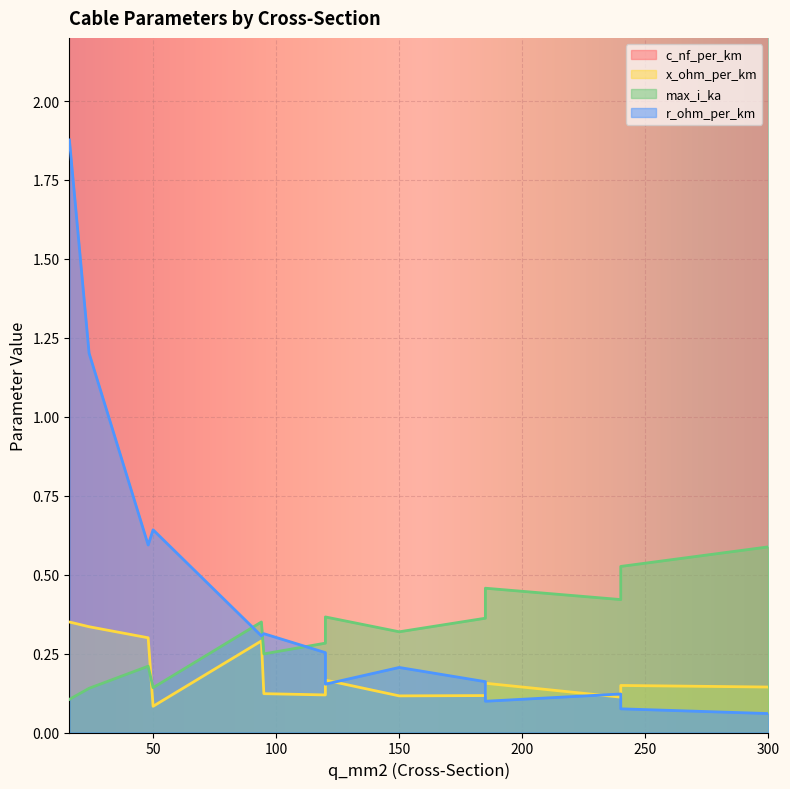

What is the label of the 3rd point from the right?

185